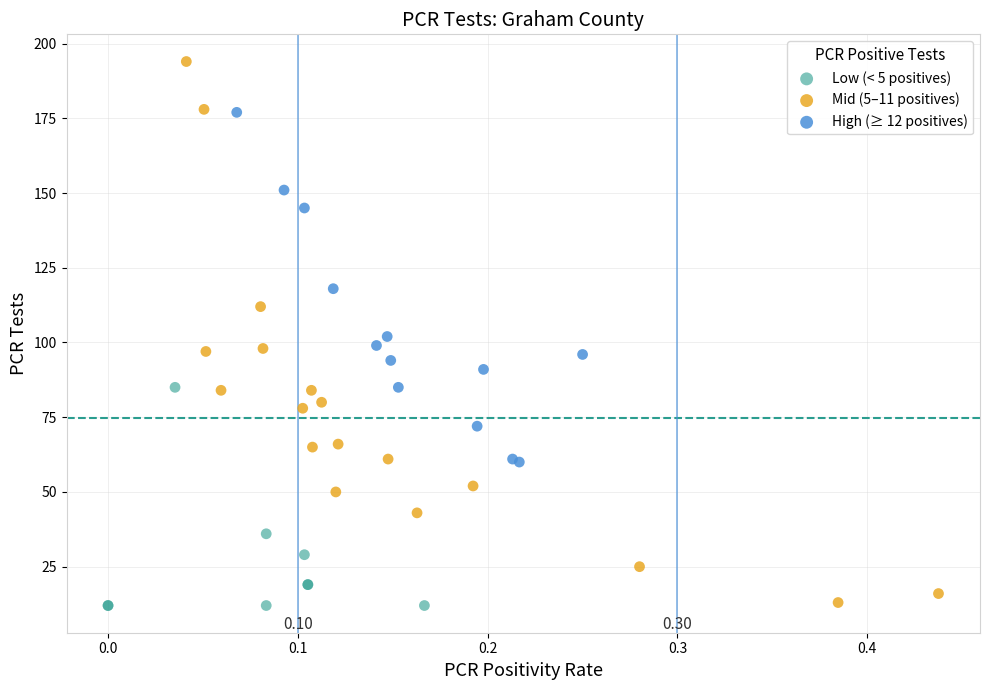

Which series contains the highest Y value?

Mid (5–11 positives)